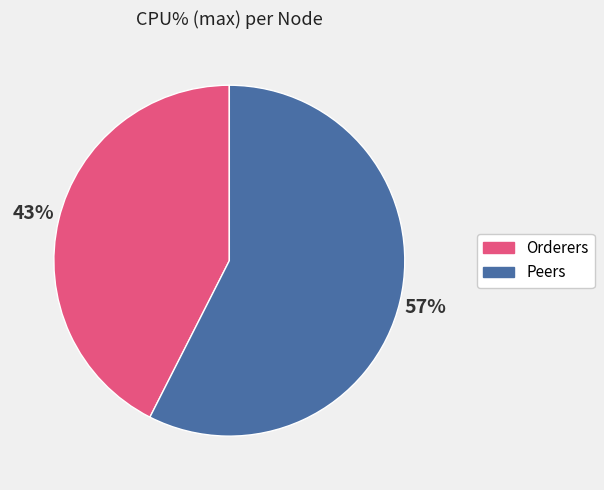

To the nearest percent, what is the average slice percentage?

50%